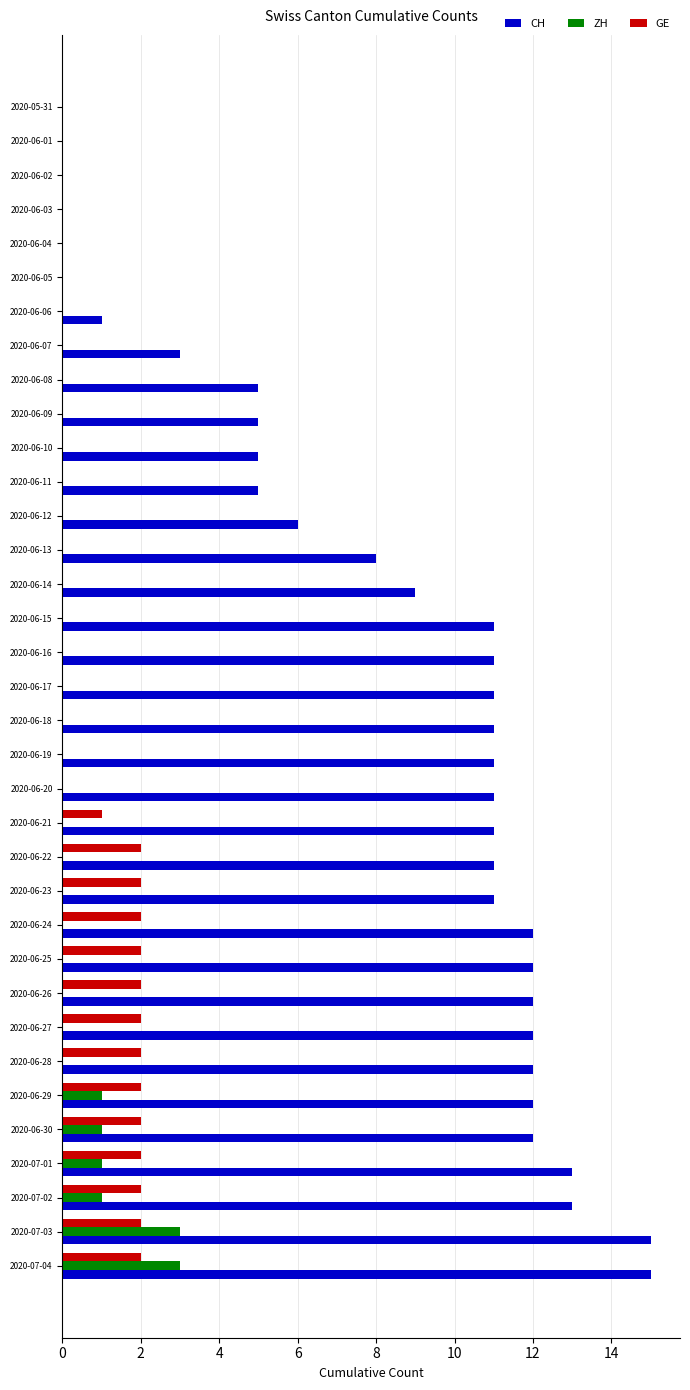

Between 2020-06-01 and 2020-06-10, which series saw the biggest shift?

CH